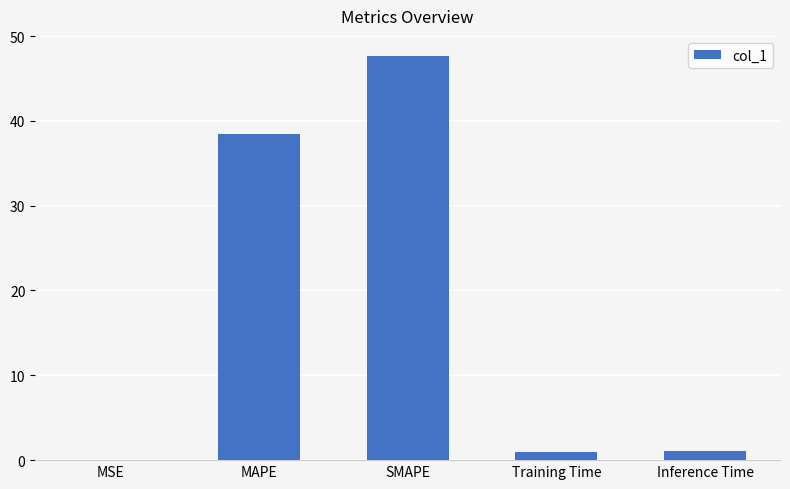

True or false: the data shows 47.6 at SMAPE.

True